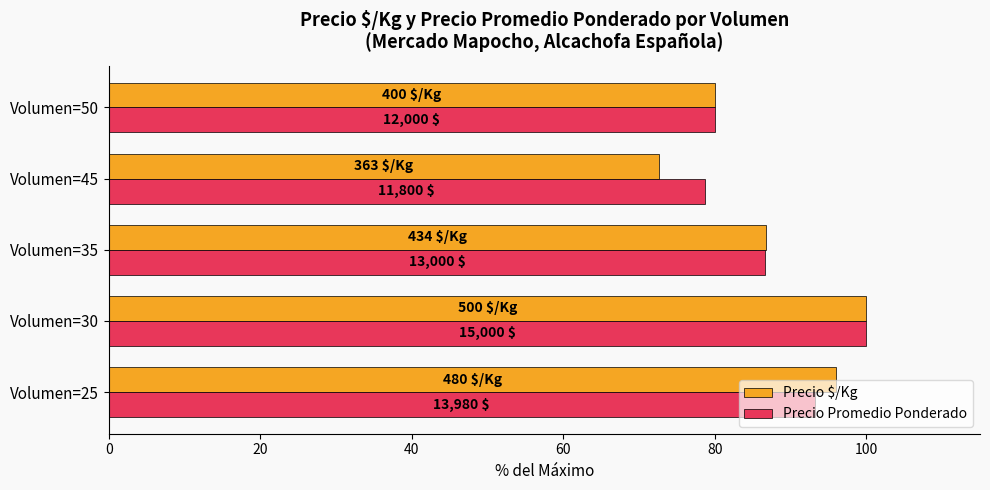

Reading right to left, transcribe all the data shown in this chart.

Precio $/Kg: 80.0	72.7	86.7	100.0	96.0
Precio Promedio Ponderado: 80.0	78.7	86.7	100.0	93.2